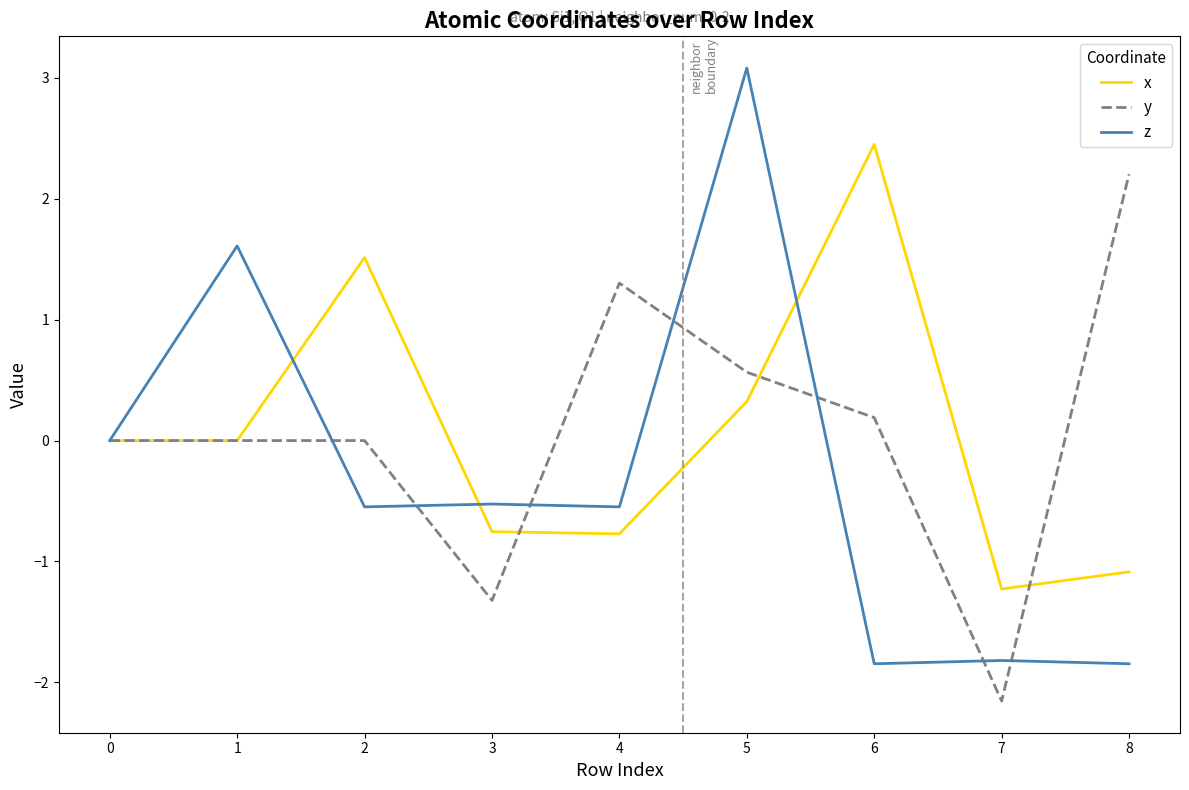

What value does the y series have at 4?

1.3